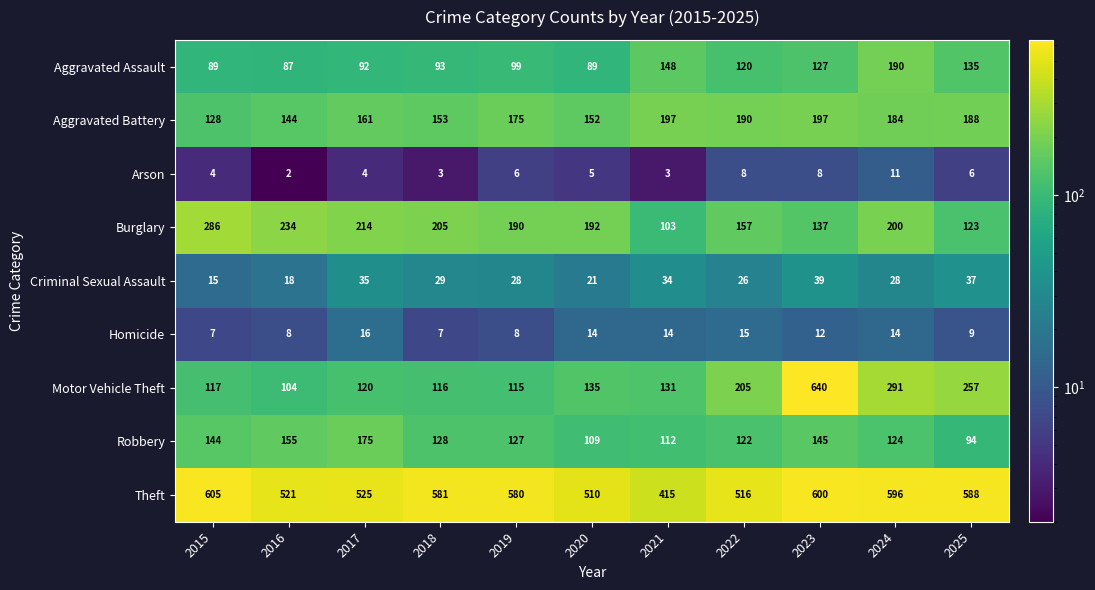

Rank the series by their maximum value, from lowest to highest.

Arson, Homicide, Criminal Sexual Assault, Robbery, Aggravated Assault, Aggravated Battery, Burglary, Theft, Motor Vehicle Theft